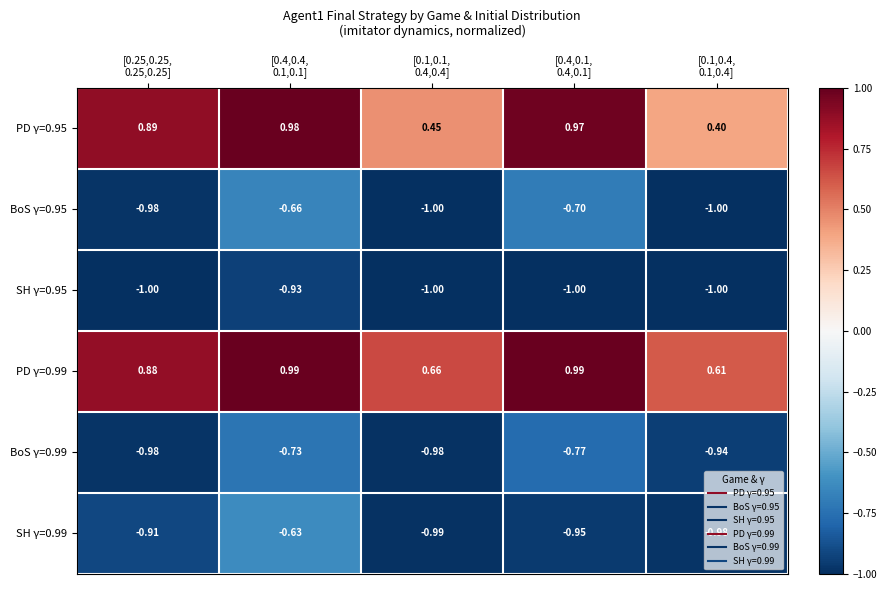

Reading left to right, list all the values displayed in this chart.

PD γ=0.95: [0.25,0.25,
0.25,0.25]=0.9	[0.4,0.4,
0.1,0.1]=1.0	[0.1,0.1,
0.4,0.4]=0.5	[0.4,0.1,
0.4,0.1]=1.0	[0.1,0.4,
0.1,0.4]=0.4
BoS γ=0.95: [0.25,0.25,
0.25,0.25]=-1.0	[0.4,0.4,
0.1,0.1]=-0.7	[0.1,0.1,
0.4,0.4]=-1.0	[0.4,0.1,
0.4,0.1]=-0.7	[0.1,0.4,
0.1,0.4]=-1.0
SH γ=0.95: [0.25,0.25,
0.25,0.25]=-1.0	[0.4,0.4,
0.1,0.1]=-0.9	[0.1,0.1,
0.4,0.4]=-1.0	[0.4,0.1,
0.4,0.1]=-1.0	[0.1,0.4,
0.1,0.4]=-1.0
PD γ=0.99: [0.25,0.25,
0.25,0.25]=0.9	[0.4,0.4,
0.1,0.1]=1.0	[0.1,0.1,
0.4,0.4]=0.7	[0.4,0.1,
0.4,0.1]=1.0	[0.1,0.4,
0.1,0.4]=0.6
BoS γ=0.99: [0.25,0.25,
0.25,0.25]=-1.0	[0.4,0.4,
0.1,0.1]=-0.7	[0.1,0.1,
0.4,0.4]=-1.0	[0.4,0.1,
0.4,0.1]=-0.8	[0.1,0.4,
0.1,0.4]=-0.9
SH γ=0.99: [0.25,0.25,
0.25,0.25]=-0.9	[0.4,0.4,
0.1,0.1]=-0.6	[0.1,0.1,
0.4,0.4]=-1.0	[0.4,0.1,
0.4,0.1]=-0.9	[0.1,0.4,
0.1,0.4]=-1.0